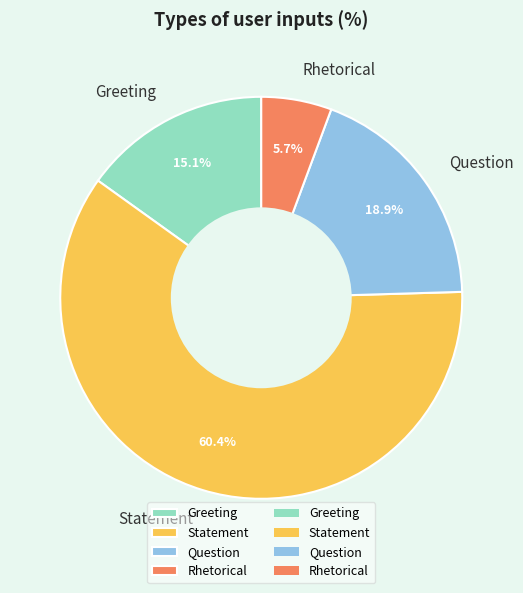

How many segments does this pie chart have?

4